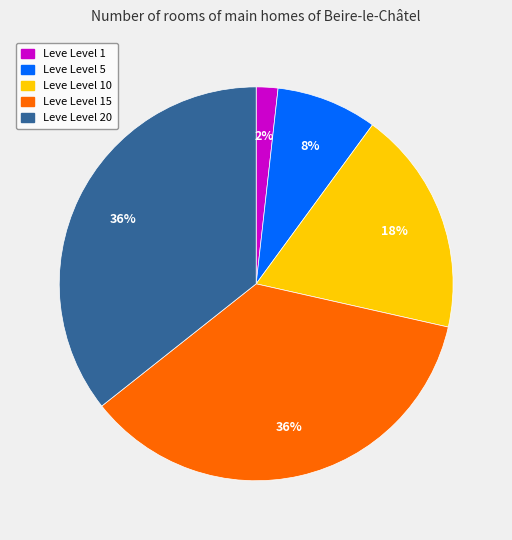

To the nearest percent, what is the difference between the largest and smallest slice percentages?

34%